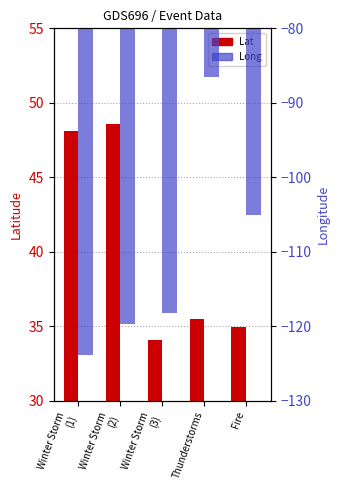

How many bars are there in each group?

2